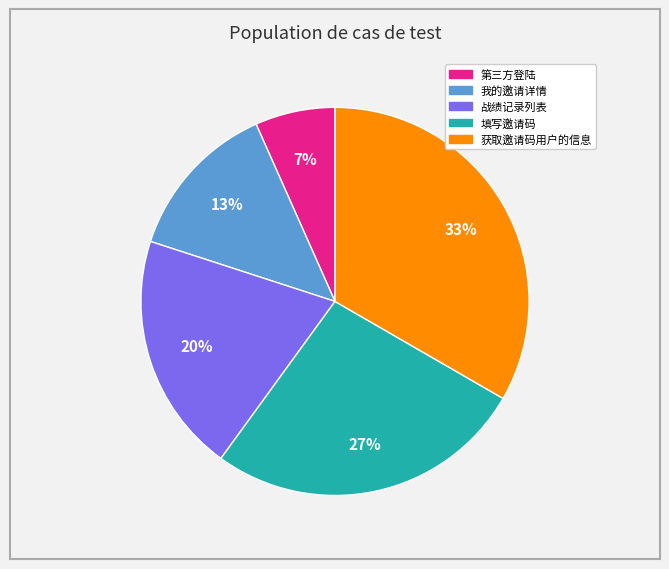

To the nearest percent, what portion does 我的邀请详情 represent?

13%